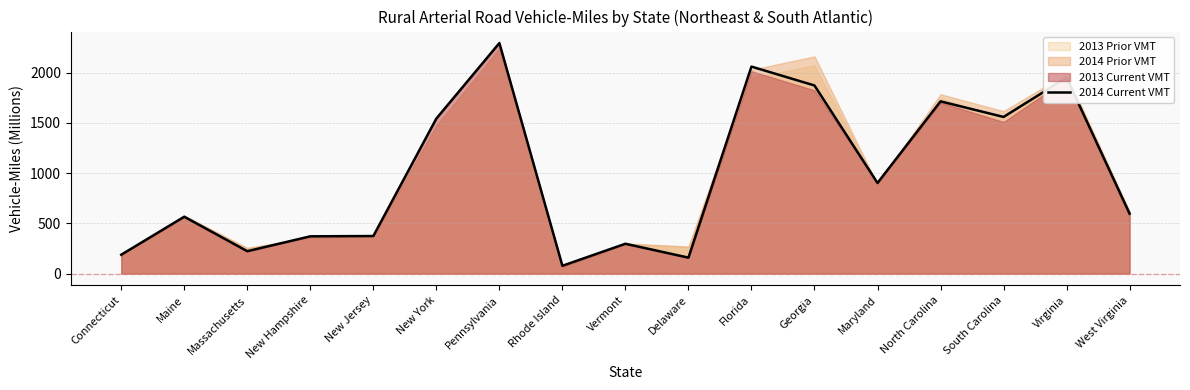

Reading left to right, extract all data points from this chart.

Connecticut=188	Maine=566	Massachusetts=223	New Hampshire=371	New Jersey=374	New York=1543	Pennsylvania=2294	Rhode Island=78	Vermont=297	Delaware=159	Florida=2060	Georgia=1872	Maryland=902	North Carolina=1714	South Carolina=1559	Virginia=1950	West Virginia=596